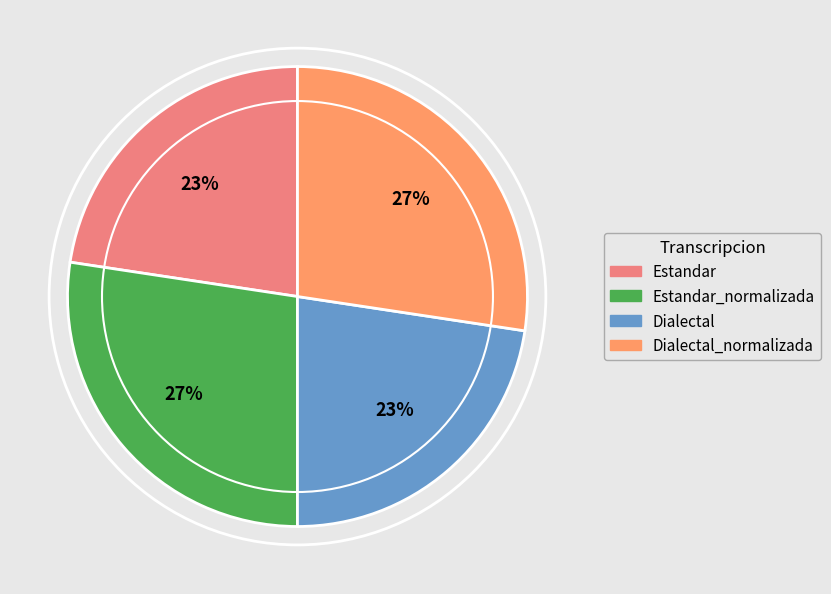

To the nearest percent, what is the average slice percentage?

25%